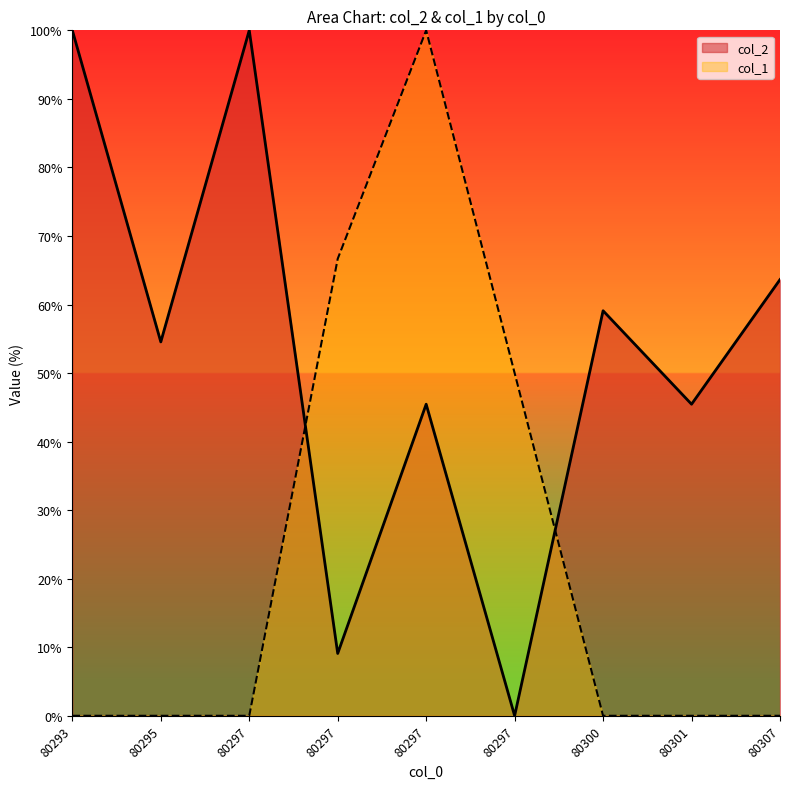

After their last crossing, which series has the higher values: col_2 or col_1?

col_2